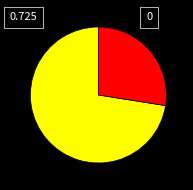

How many slices are in this pie chart?

2